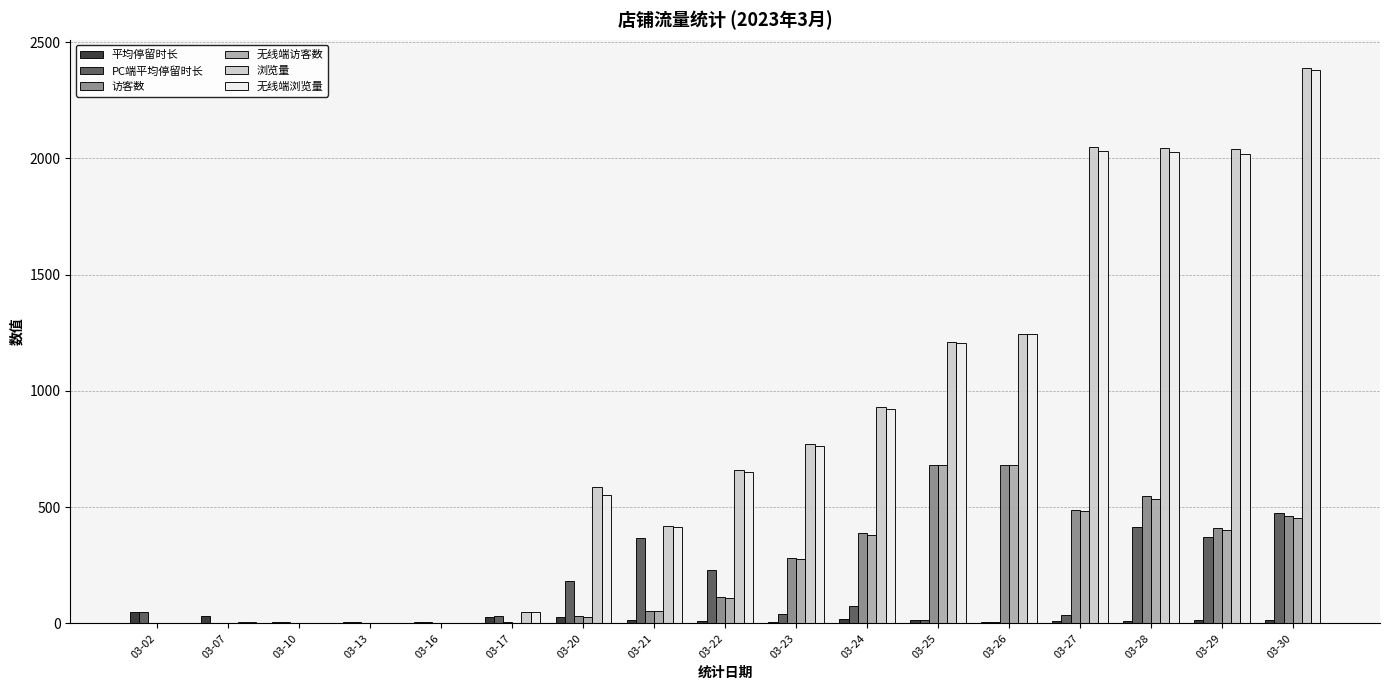

At which category does the chart reach its peak across all series?

03-30